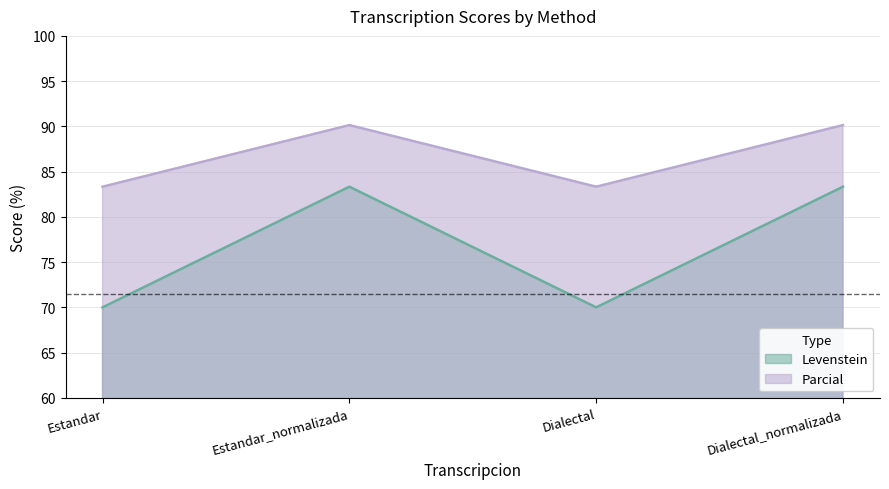

Reading left to right, list all the values displayed in this chart.

Levenstein: Estandar=70.0	Estandar_normalizada=83.3	Dialectal=70.0	Dialectal_normalizada=83.3
Parcial: Estandar=83.3	Estandar_normalizada=90.1	Dialectal=83.3	Dialectal_normalizada=90.1